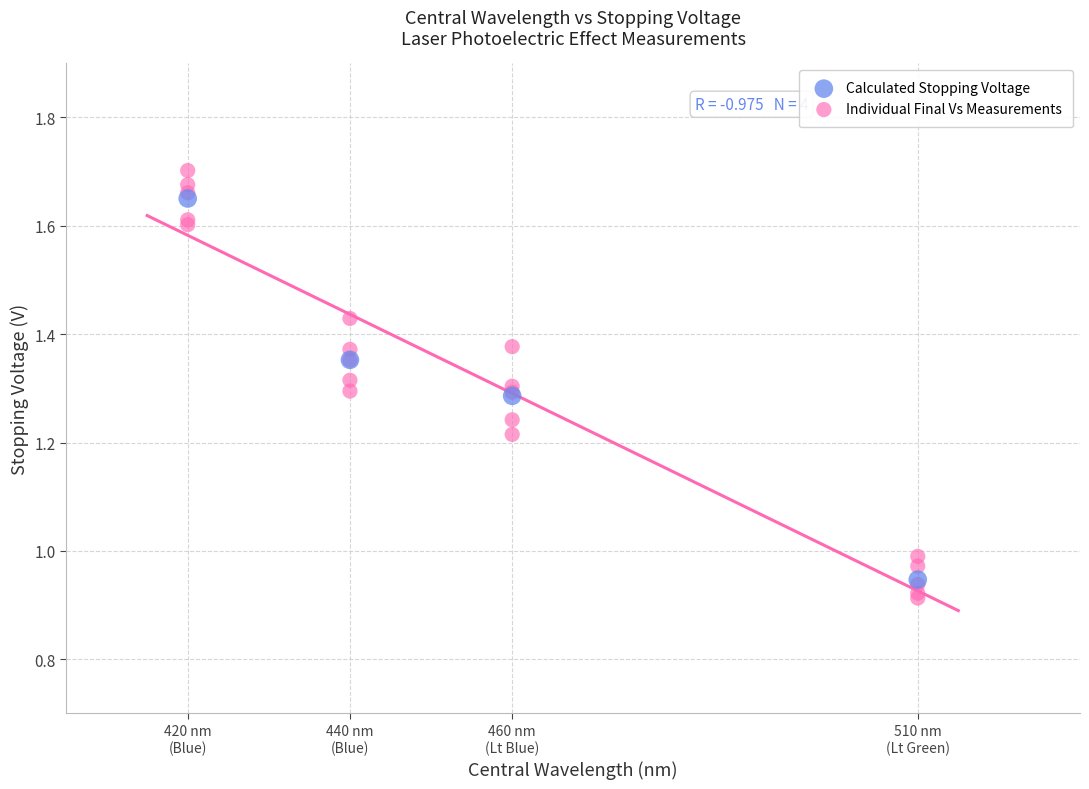

Which series has the widest spread of Y values?

Individual Final Vs Measurements